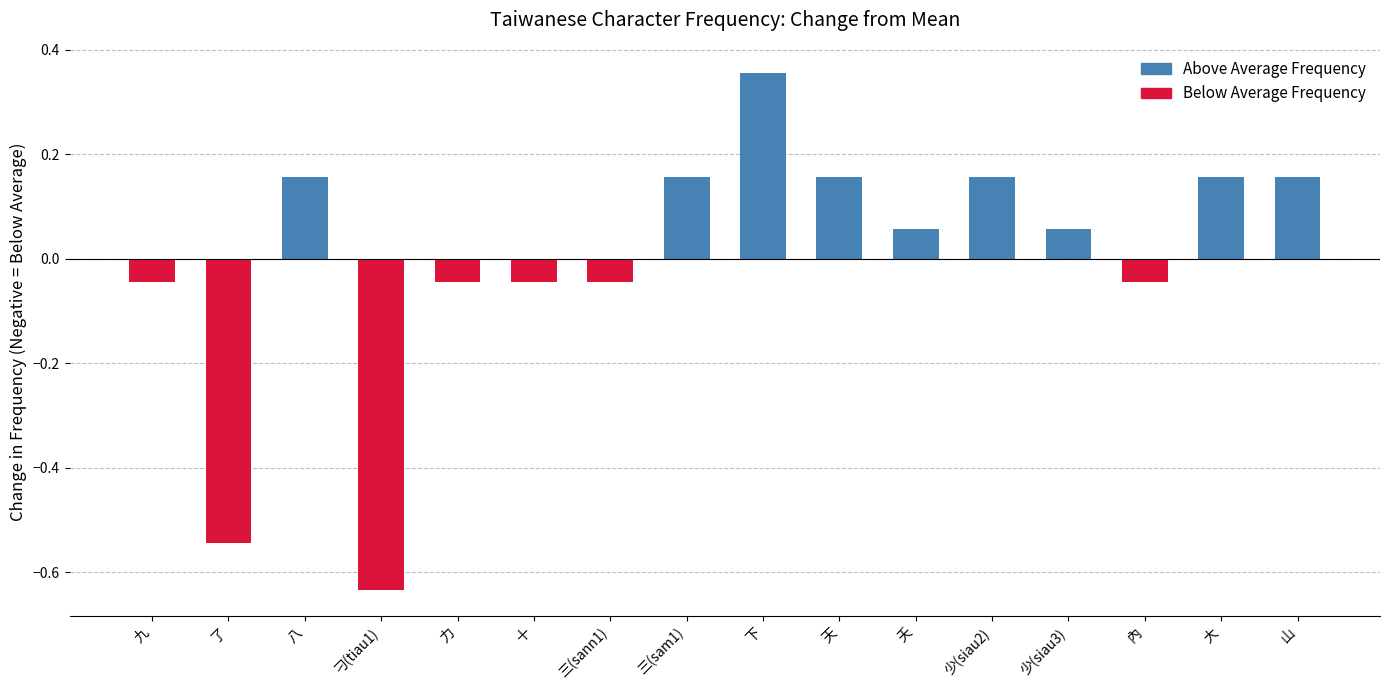

What is the change in value from 三(sann1) to 夭?

+0.1